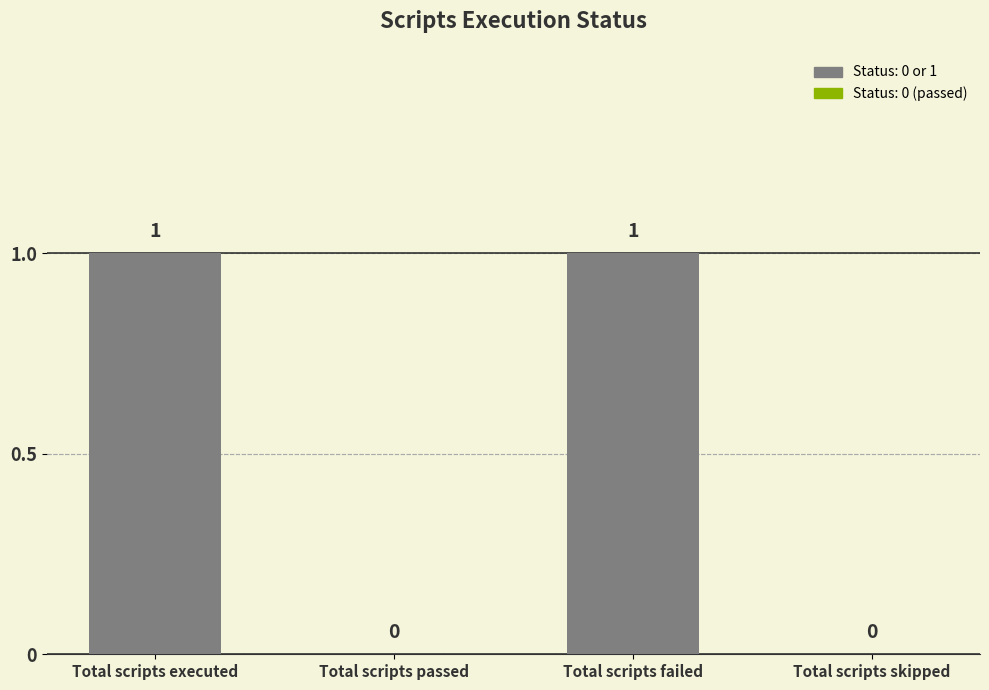

What is the maximum value shown in the chart?

1